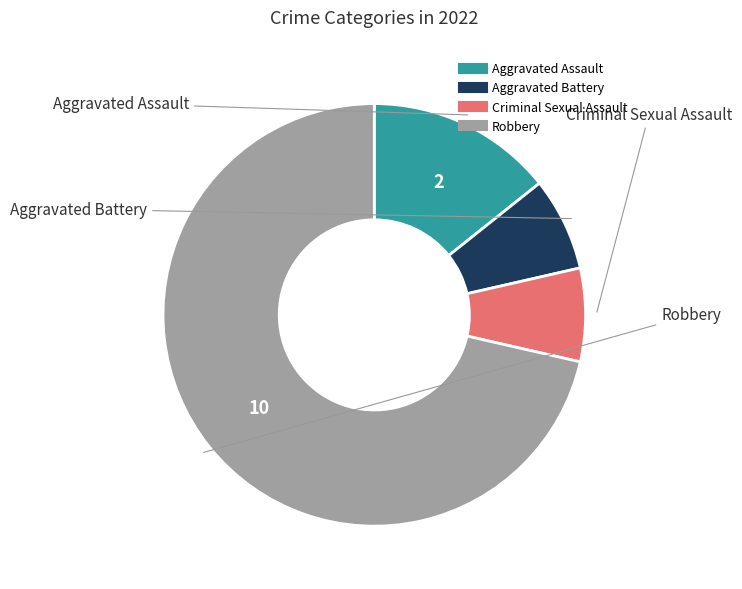

Is it true that Robbery is 59% of the pie?

False